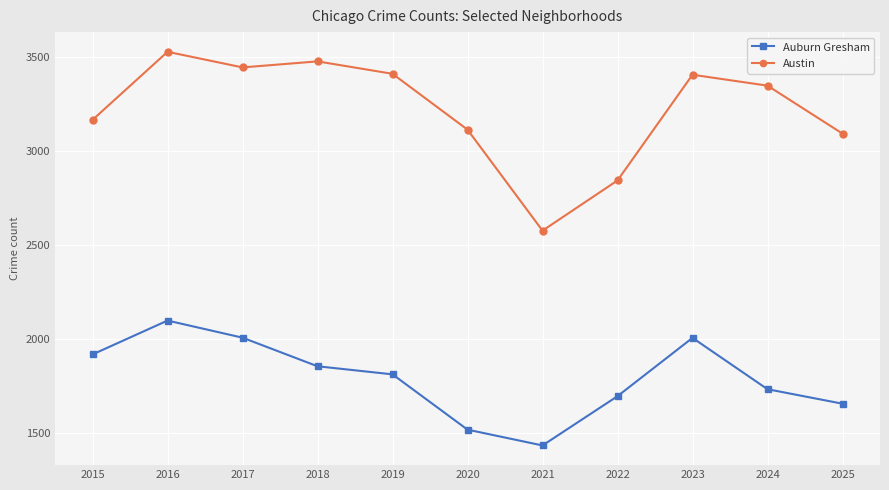

Is the value of Auburn Gresham at 2015 greater than the value of Austin at 2023?

No